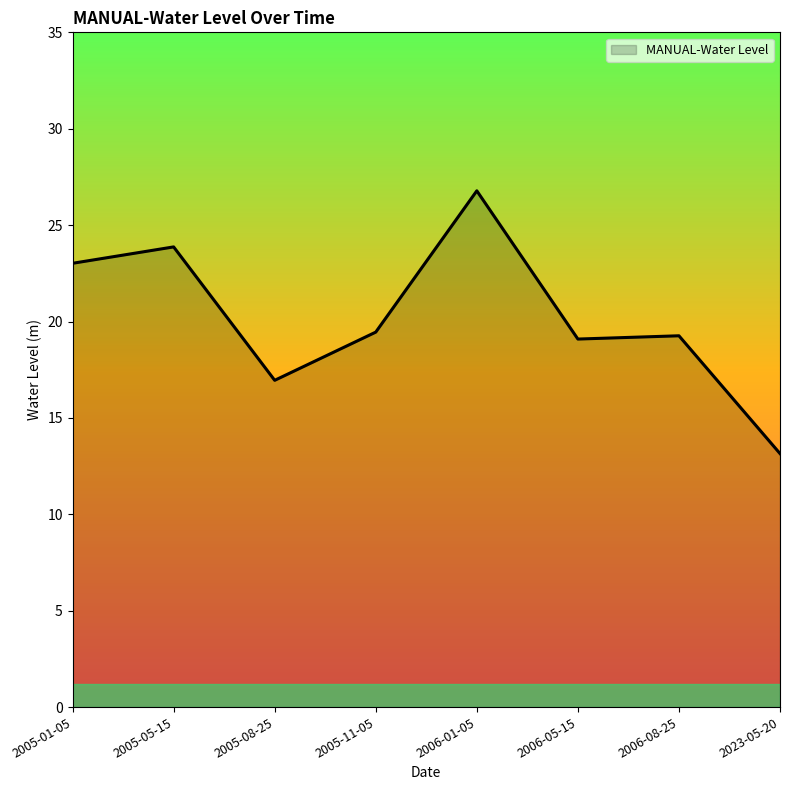

Reading right to left, transcribe all the data shown in this chart.

2023-05-20=13.1	2006-08-25=19.3	2006-05-15=19.1	2006-01-05=26.8	2005-11-05=19.5	2005-08-25=17.0	2005-05-15=23.9	2005-01-05=23.0